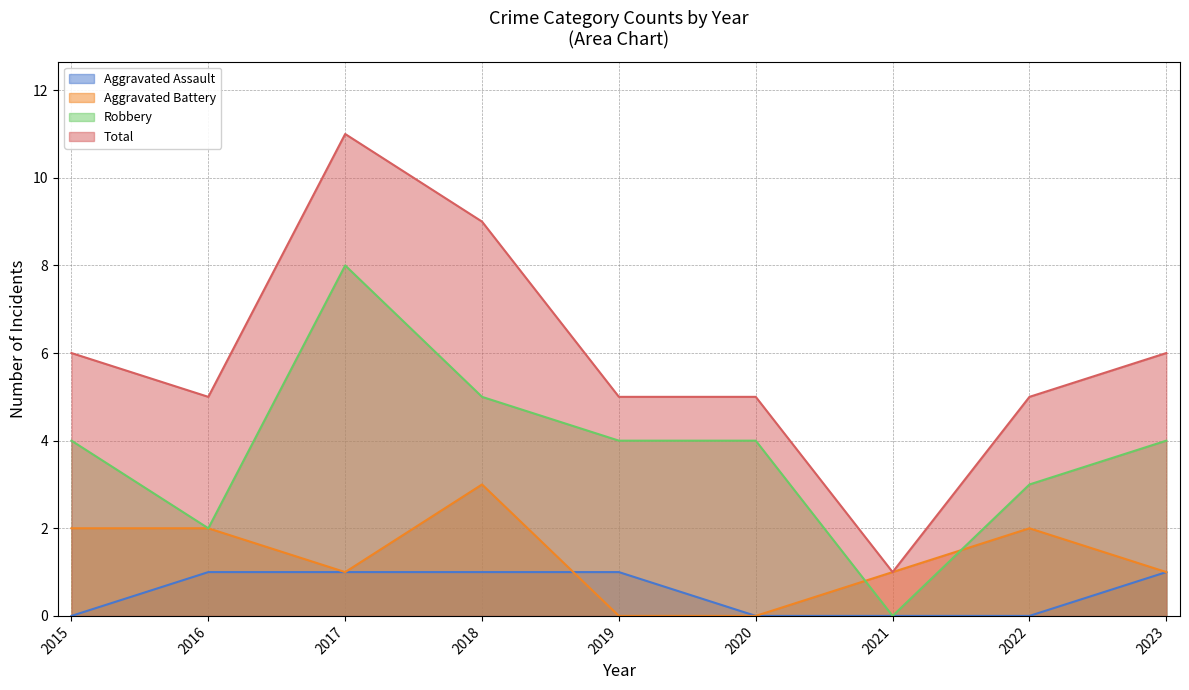

The Total series shows 5 at 2019. True or false?

True